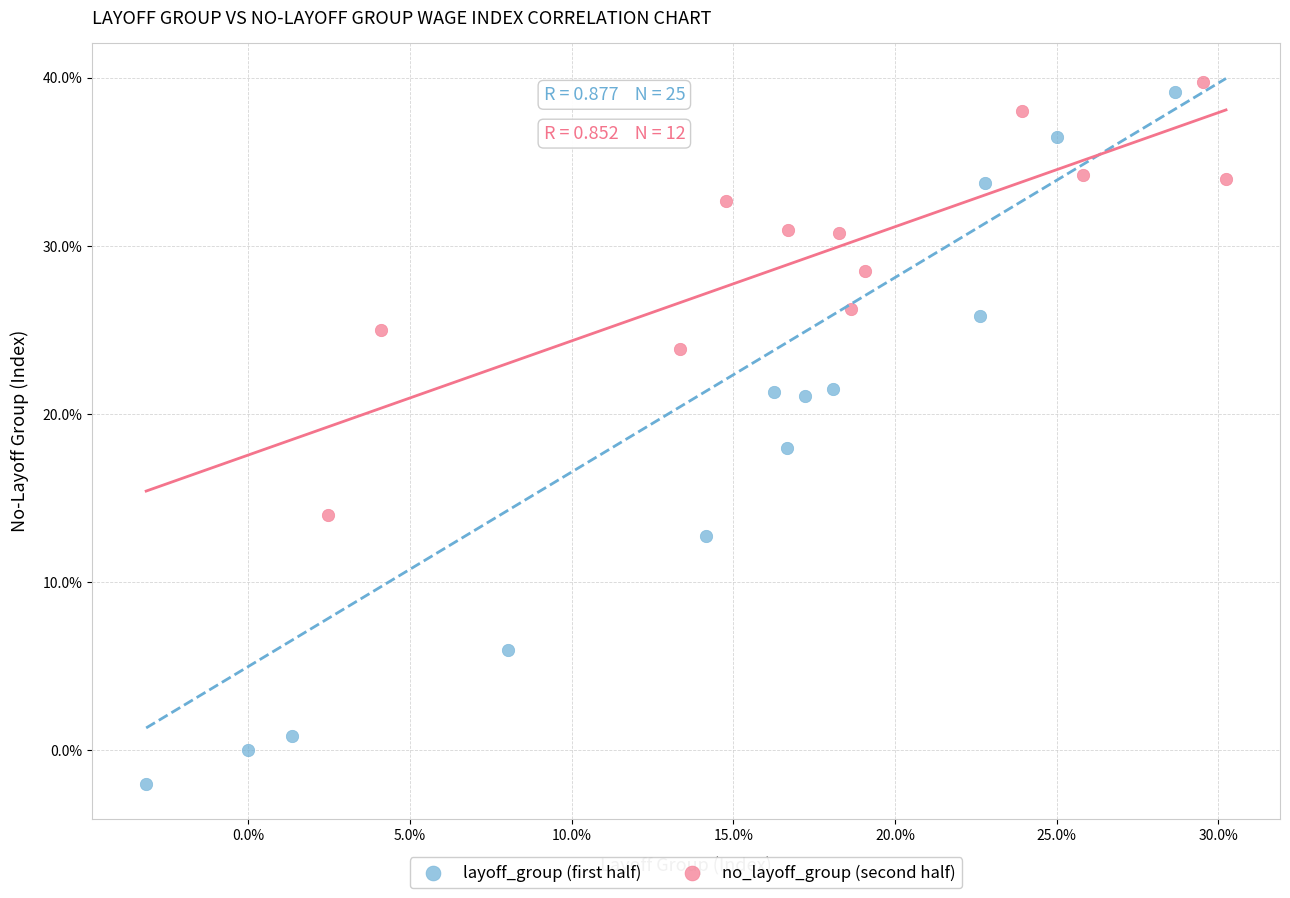

Which series reaches the minimum Y coordinate?

layoff_group (first half)